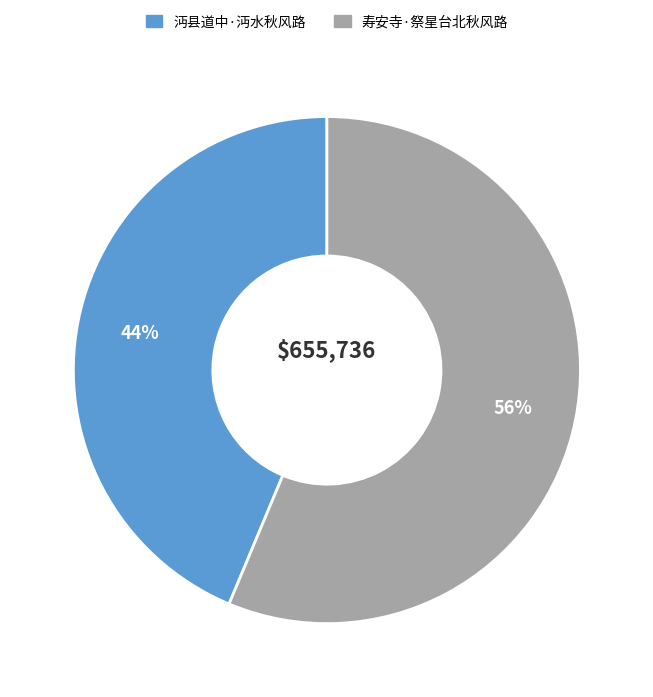

To the nearest percent, what is the combined percentage of 沔县道中·沔水秋风路 and 寿安寺·祭星台北秋风路?

100%